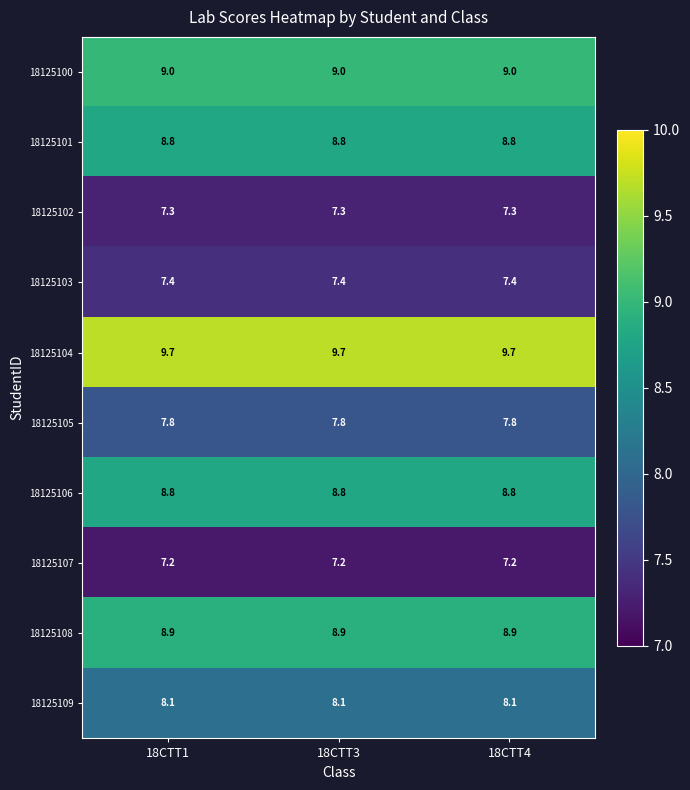

What is the sum of the 18125105 values at 18CTT3 and 18CTT4?

15.6